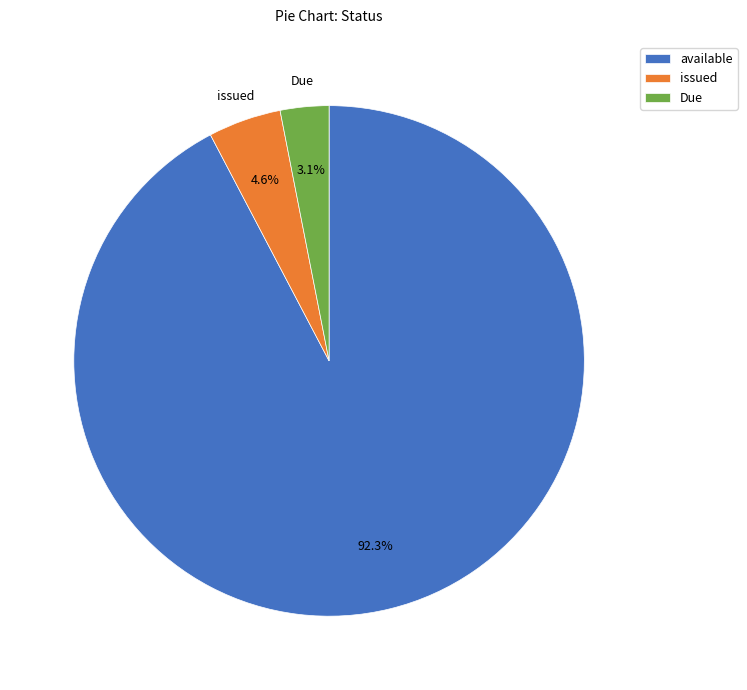

What percentage is NOT represented by available?

7.7%